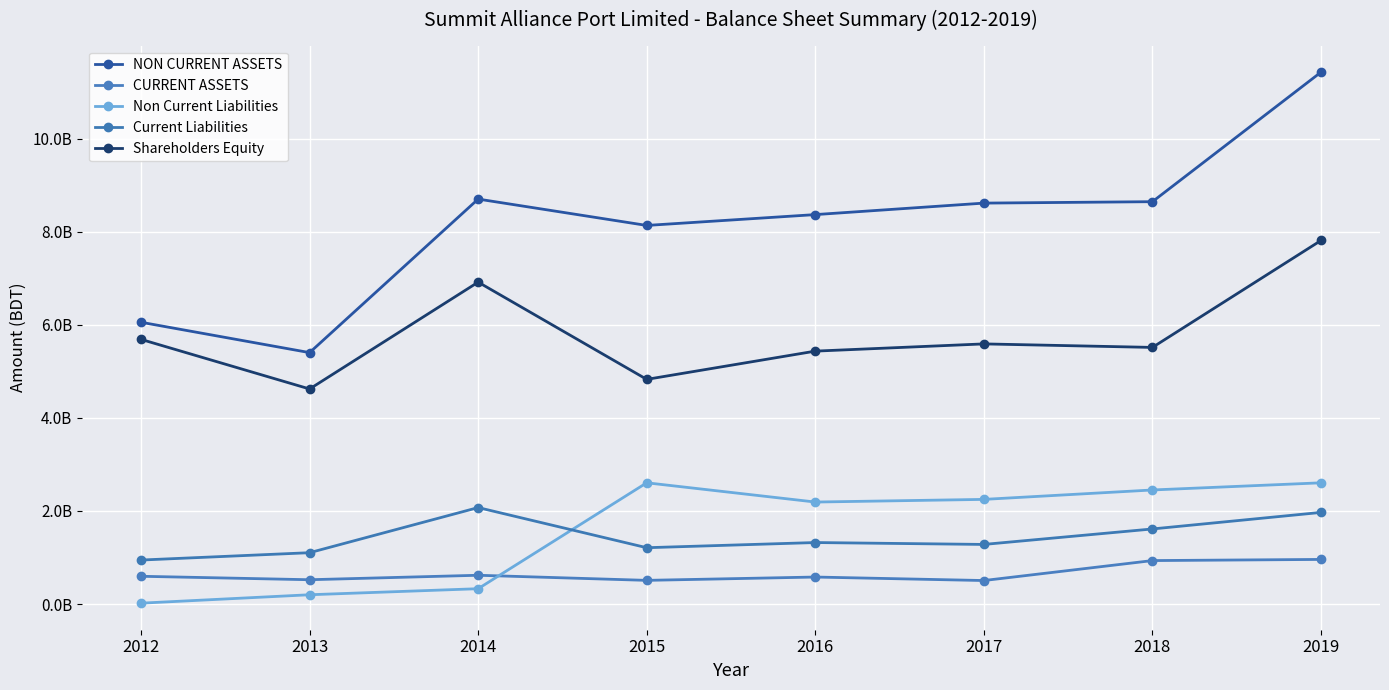

Reading left to right, transcribe all the data shown in this chart.

NON CURRENT ASSETS: 6055434731	5403144378	8702150855	8135785012	8368693855	8615584941	8646140906	11429446071
CURRENT ASSETS: 597306770	523066586	619171741	509475639	580904808	505745940	934608416	959358134
Non Current Liabilities: 19381630	200327737	330283121	2605964133	2192247183	2249382264	2451709420	2605506890
Current Liabilities: 945994824	1103986296	2073686362	1211022095	1322140885	1281515683	1614149542	1969452484
Shareholders Equity: 5687364347	4621876431	6917343371	4828254775	5435184800	5590400656	5514849479	7812971580